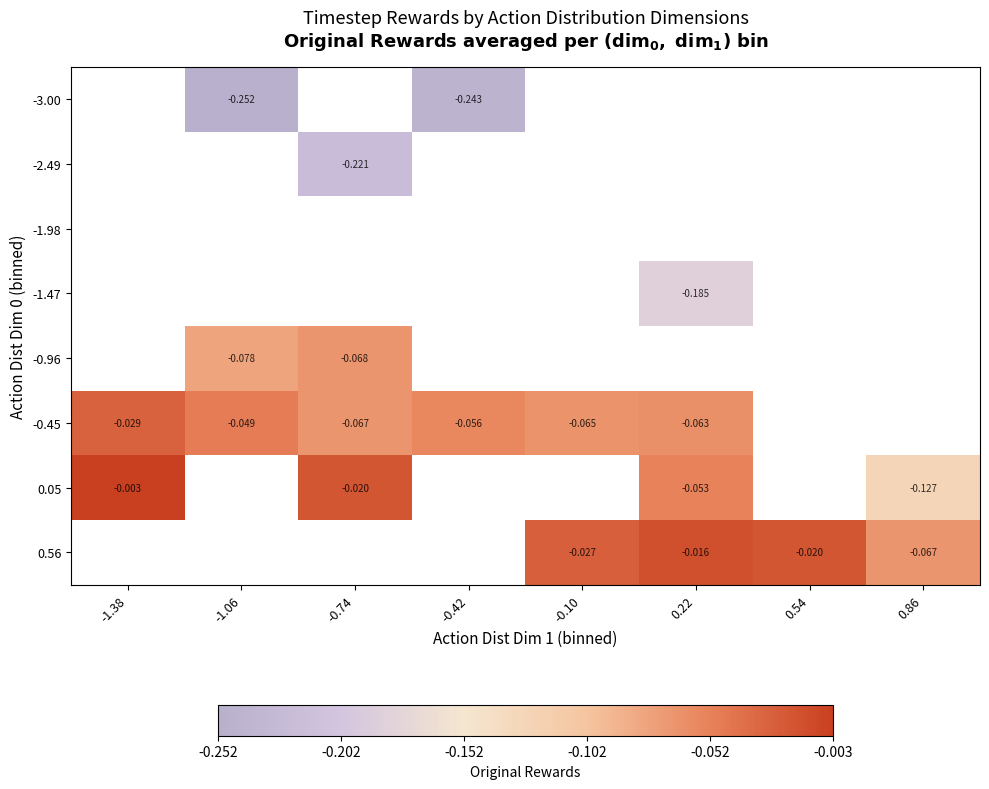

The value of -0.45 at -1.06 is -0.0. True or false?

False